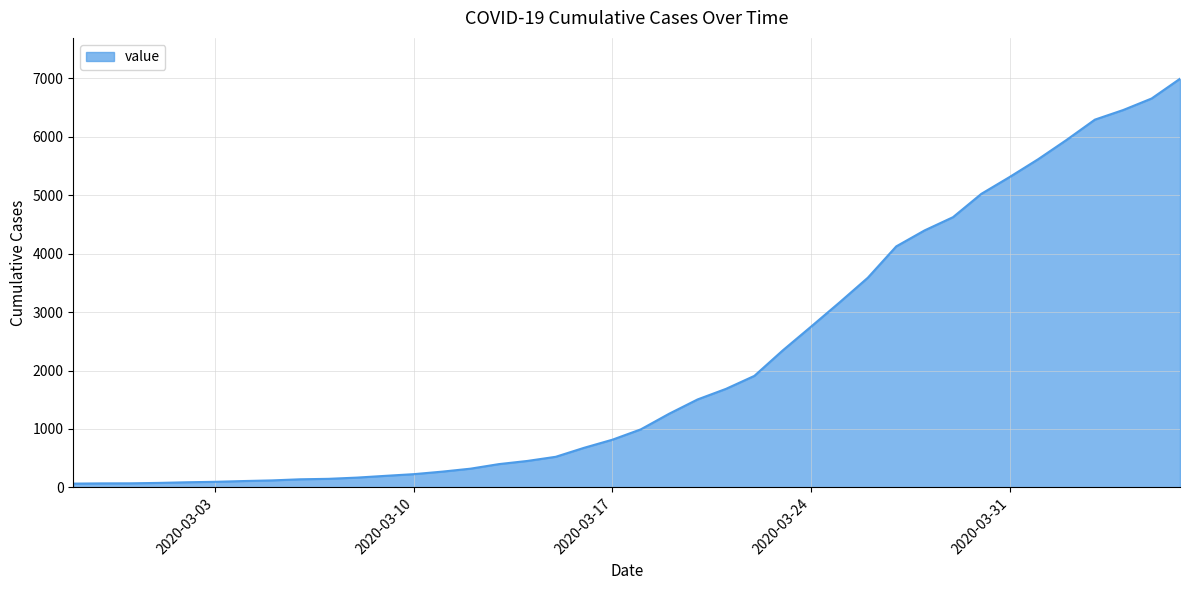

What is the maximum value shown in the chart?

6995